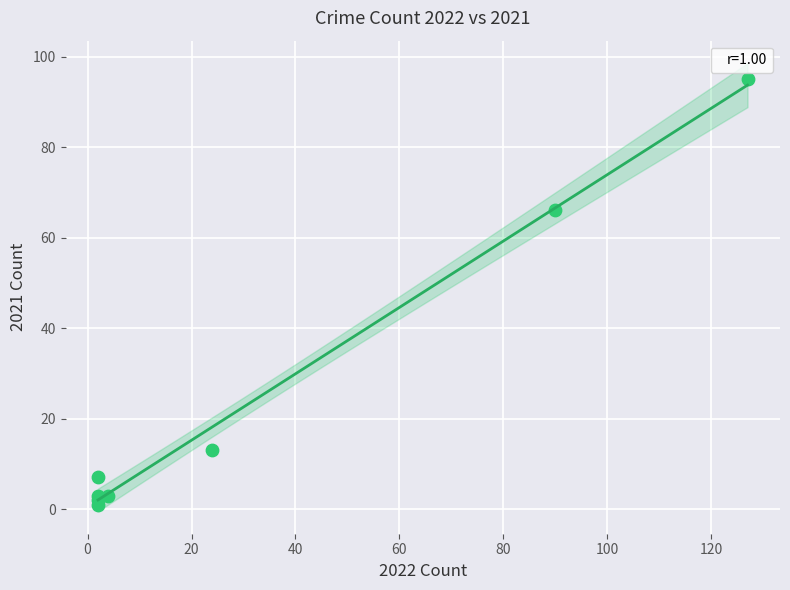

What Y value in the scatter plot is closest to 48?

66